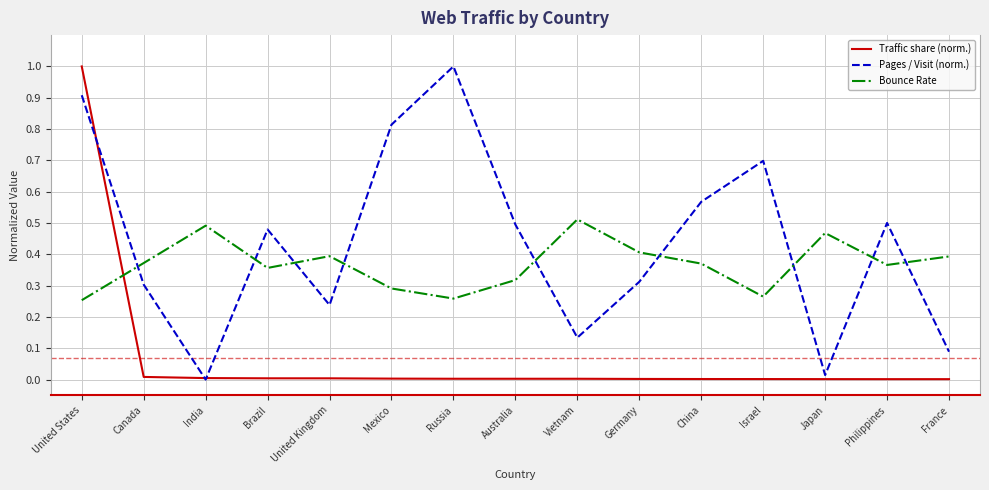

How many intersections are there between Bounce Rate and Traffic share (norm.)?

1